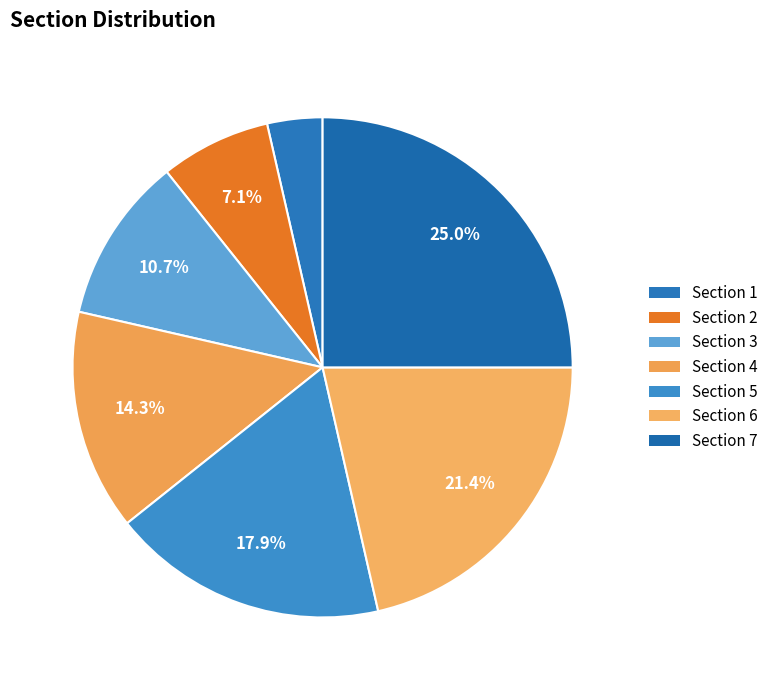

Which slice is the smallest?

Section 1